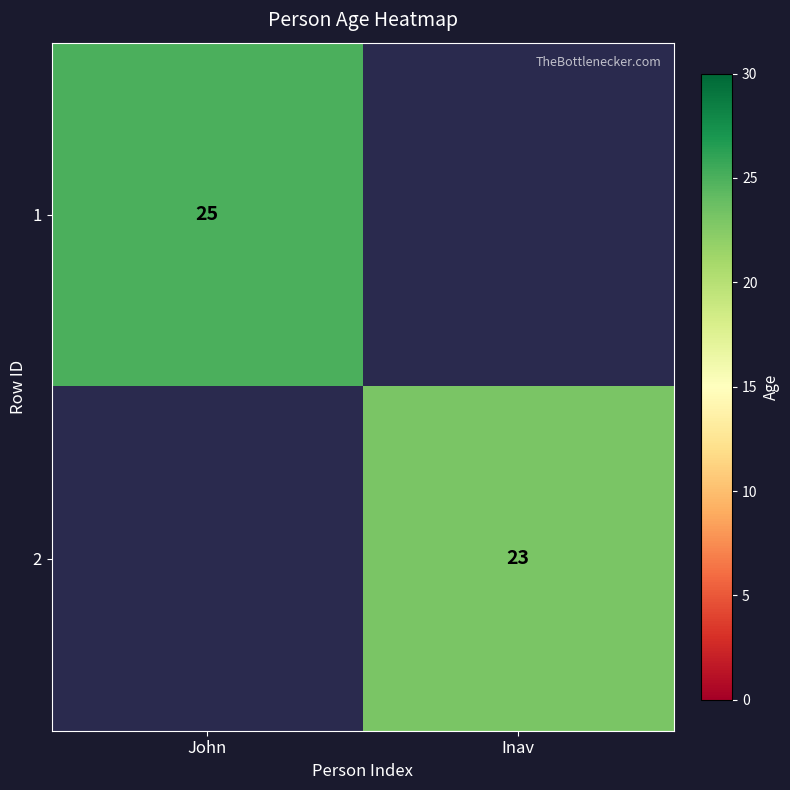

What is the maximum value shown in the chart?

25.0